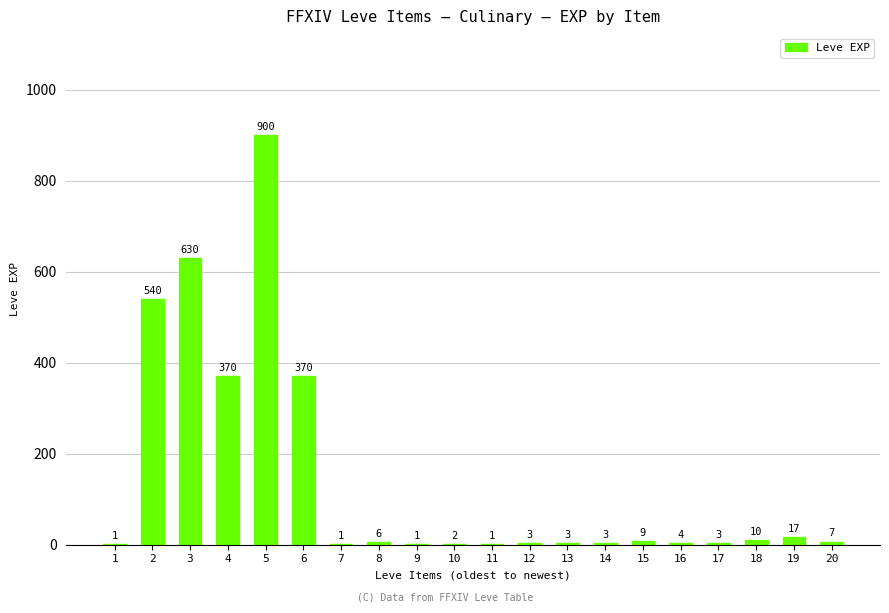

Is it true that the value at 6 is 370?

True